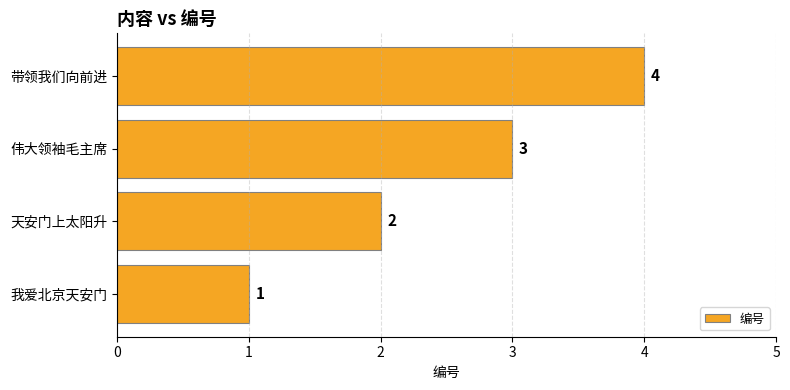

List the labels in order of value, smallest first.

我爱北京天安门, 天安门上太阳升, 伟大领袖毛主席, 带领我们向前进